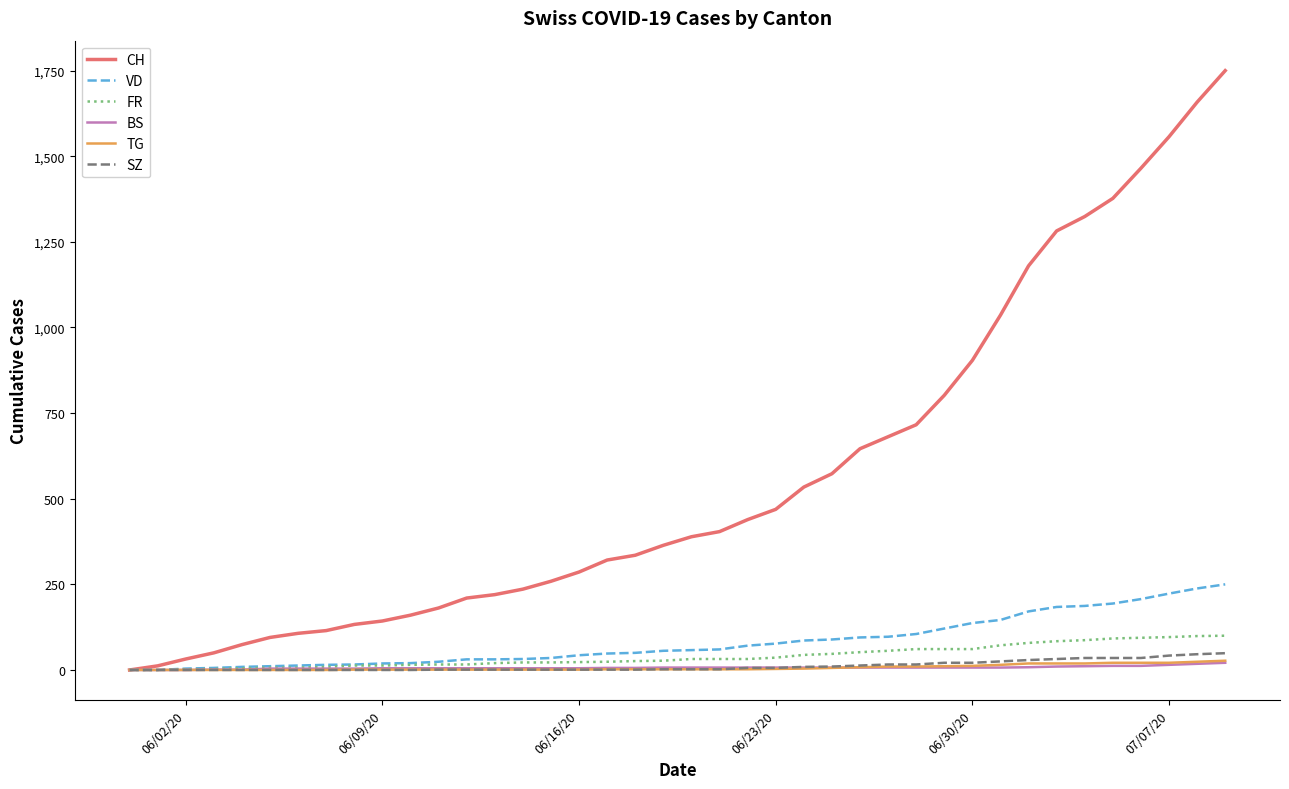

How many lines are shown in the chart?

6